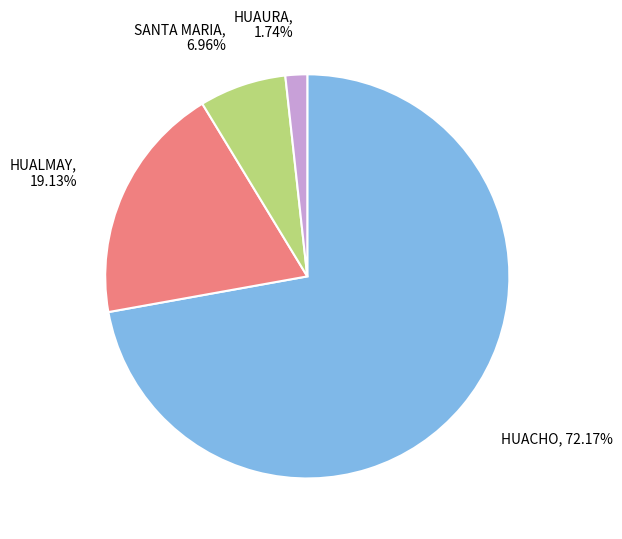

What percentage is the SANTA MARIA slice, to the nearest percent?

7%